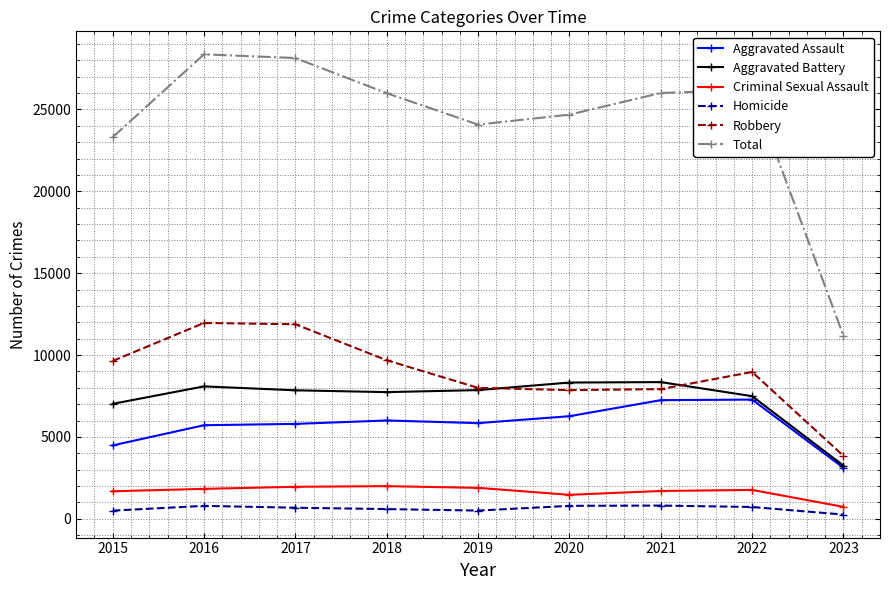

Is the value of Total at 2021 greater than the value of Aggravated Battery at 2020?

Yes